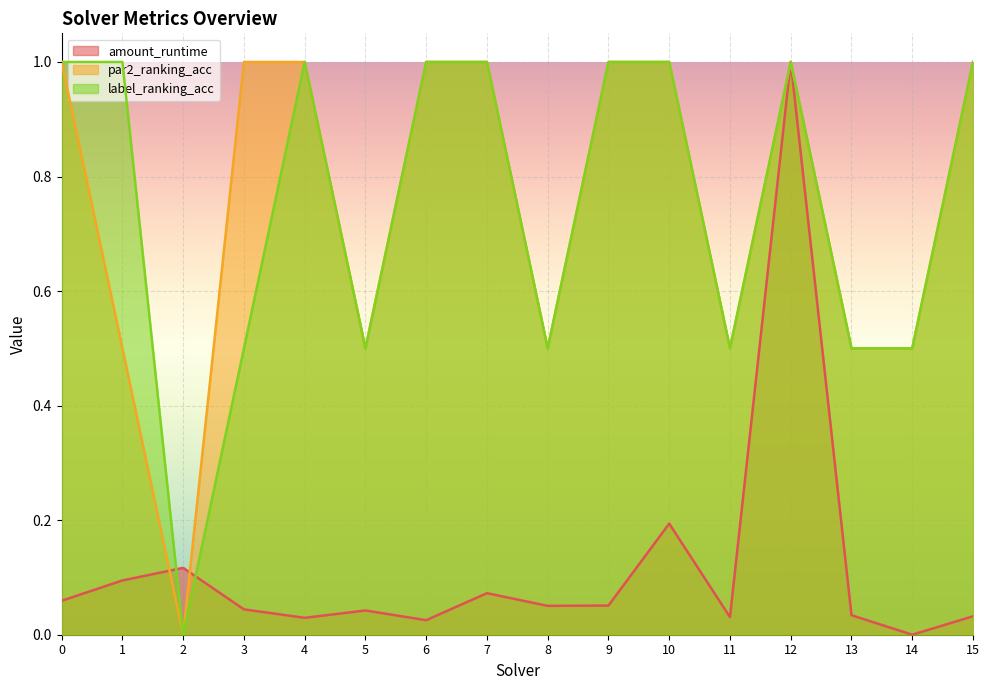

The value of label_ranking_acc at 2 is 0.0. True or false?

True